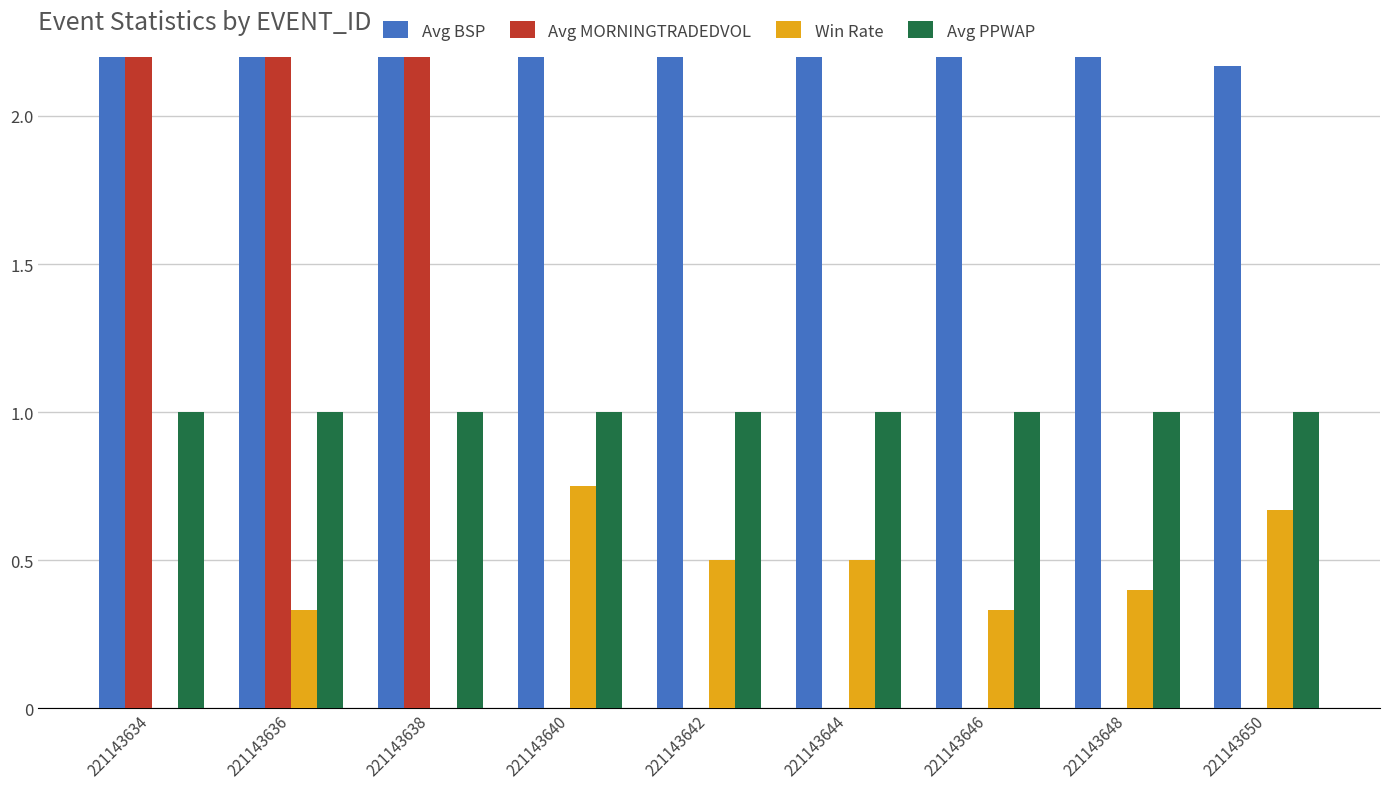

Does the chart contain any negative values?

No